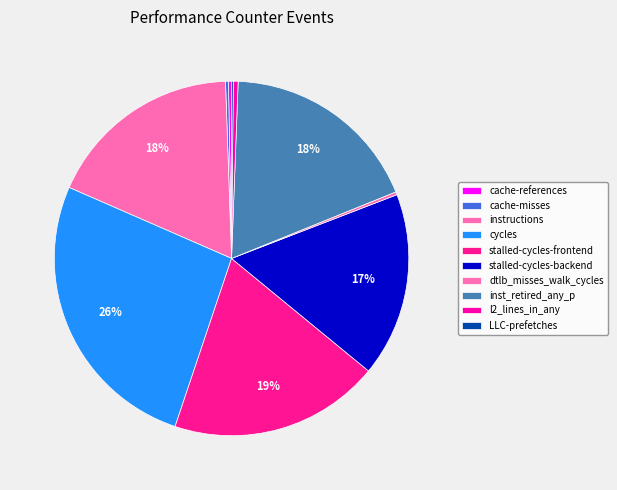

Is there any slice that represents more than half of the pie?

No